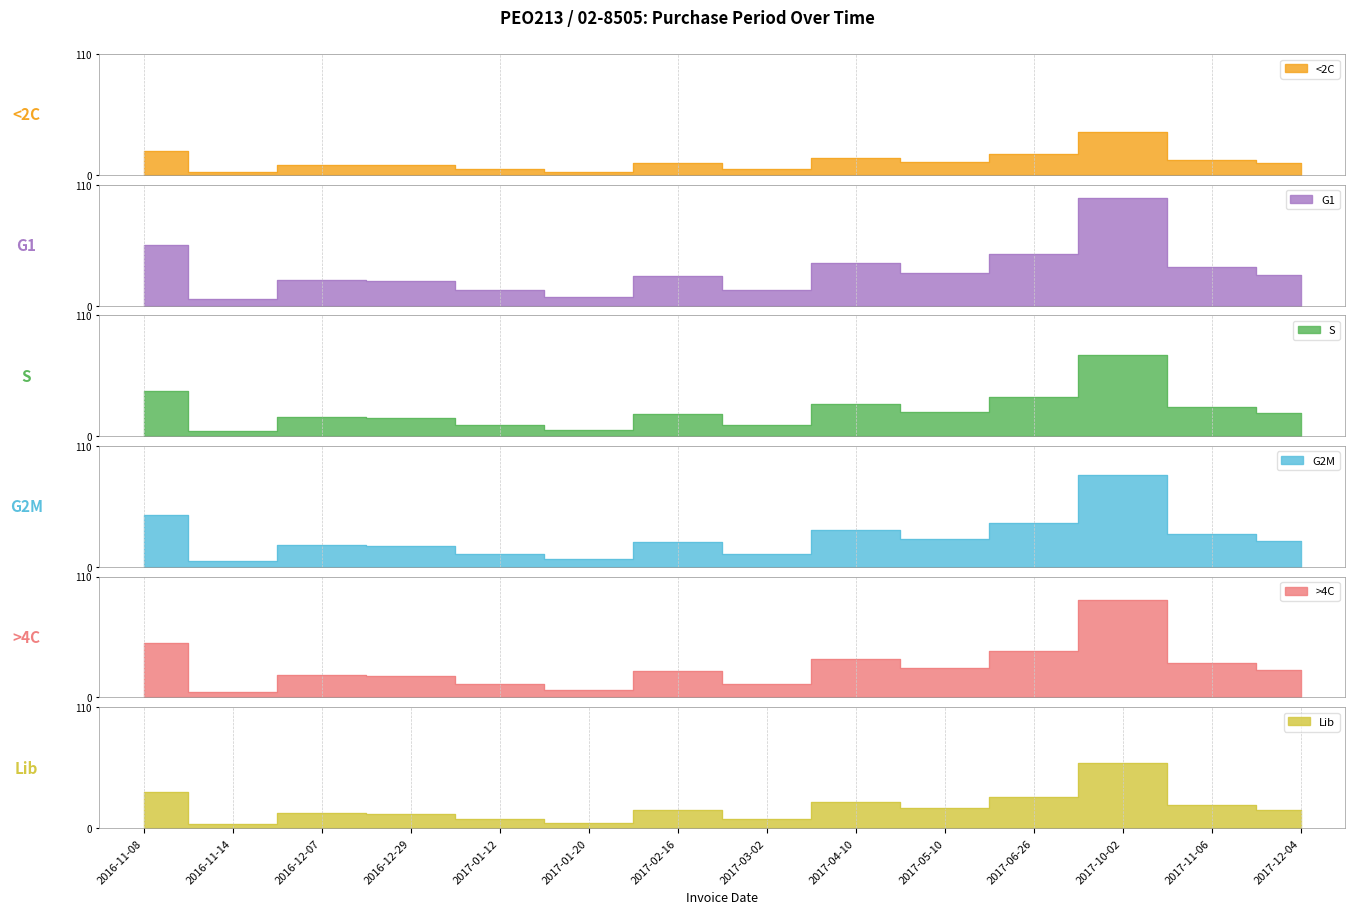

What is the change in value from 2017-01-12 to 2017-10-02?

+33.6